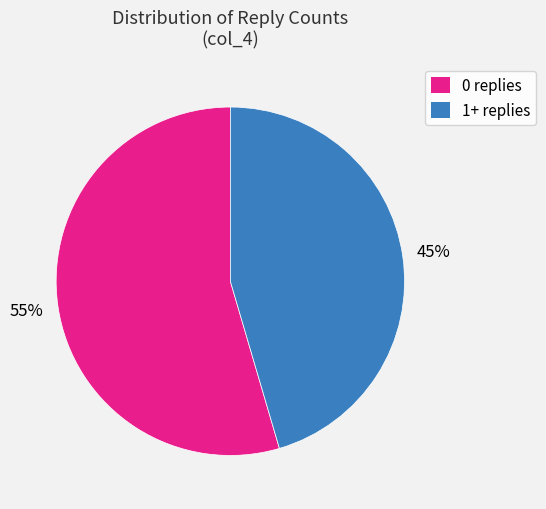

To the nearest percent, what is the average slice percentage?

50%